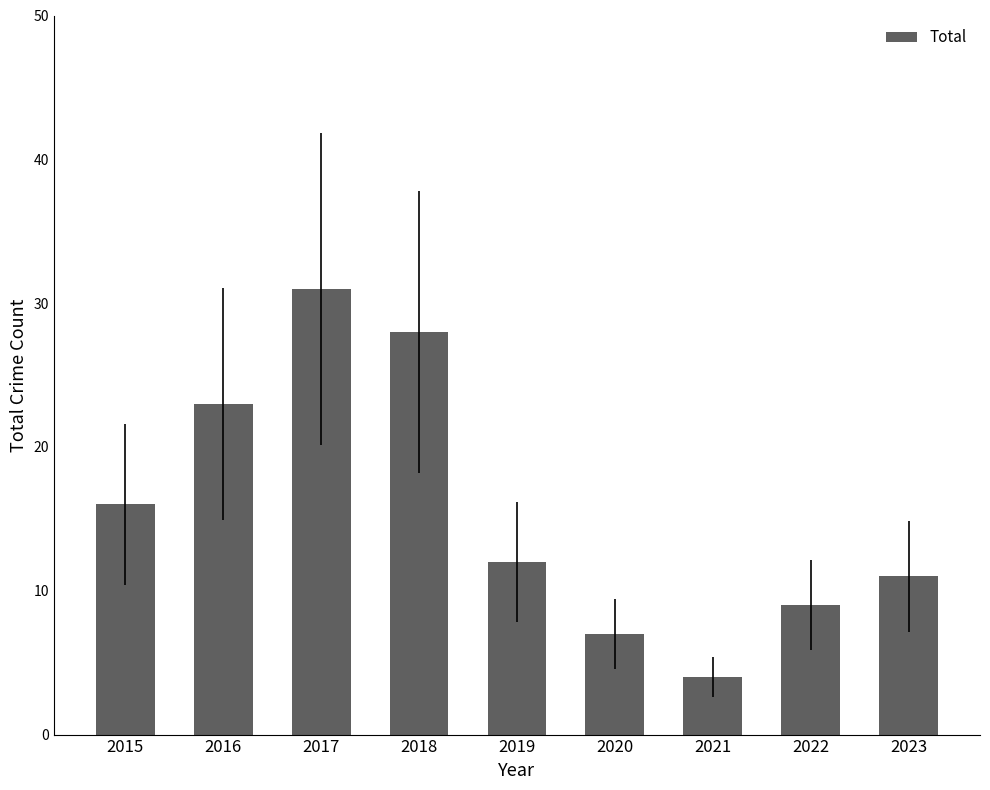

What is the sum of the values at 2020 and 2015?

23